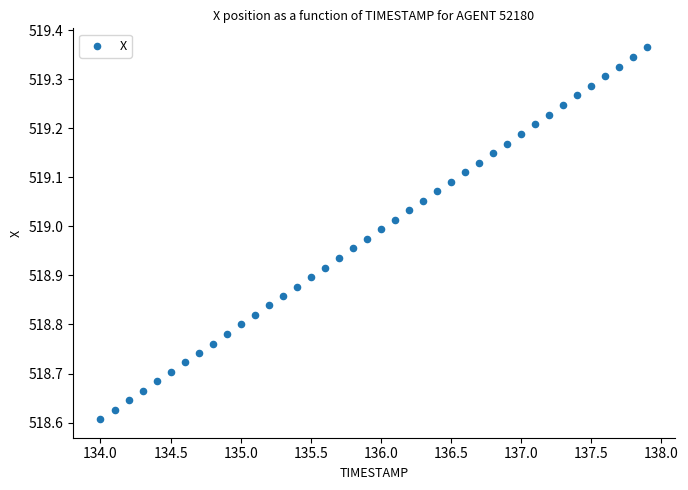

What is the range of Y values (max minus min)?

0.8